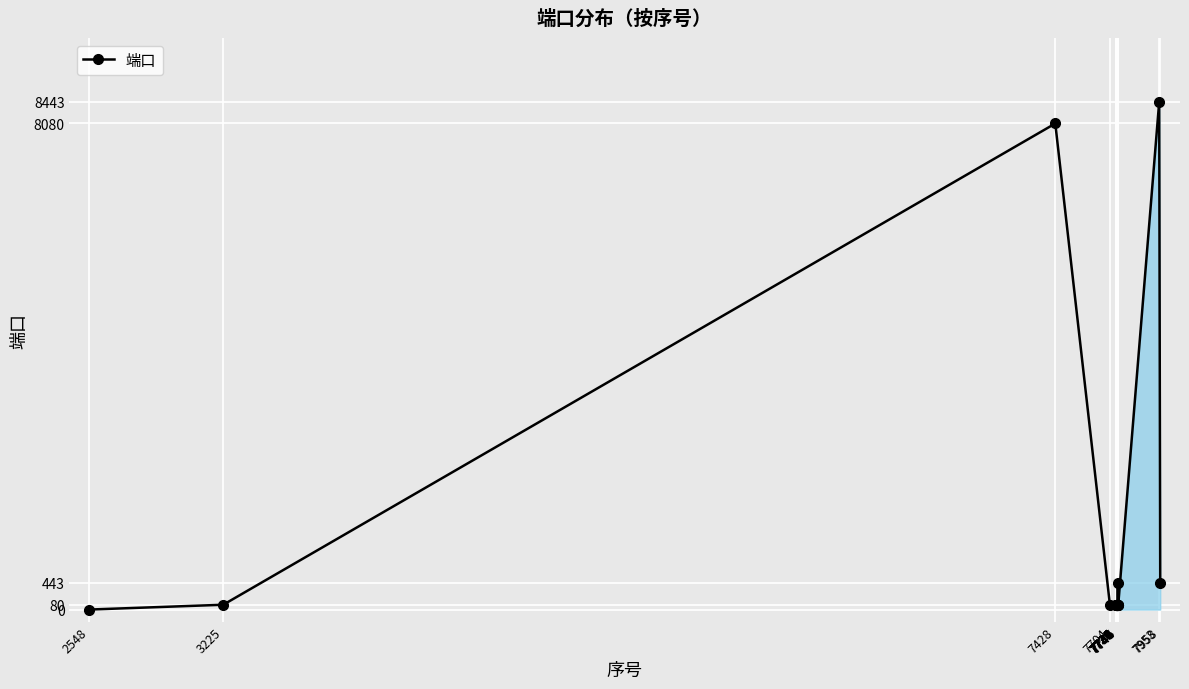

What is the average value?

1025